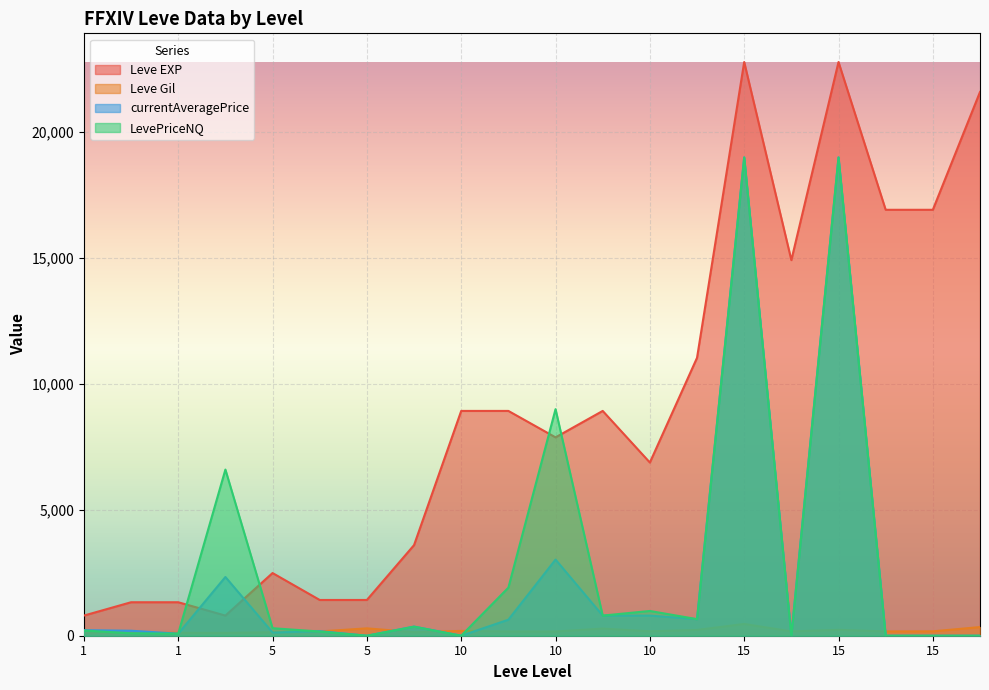

What is the spread (max minus min) of values at 10?

8930.0